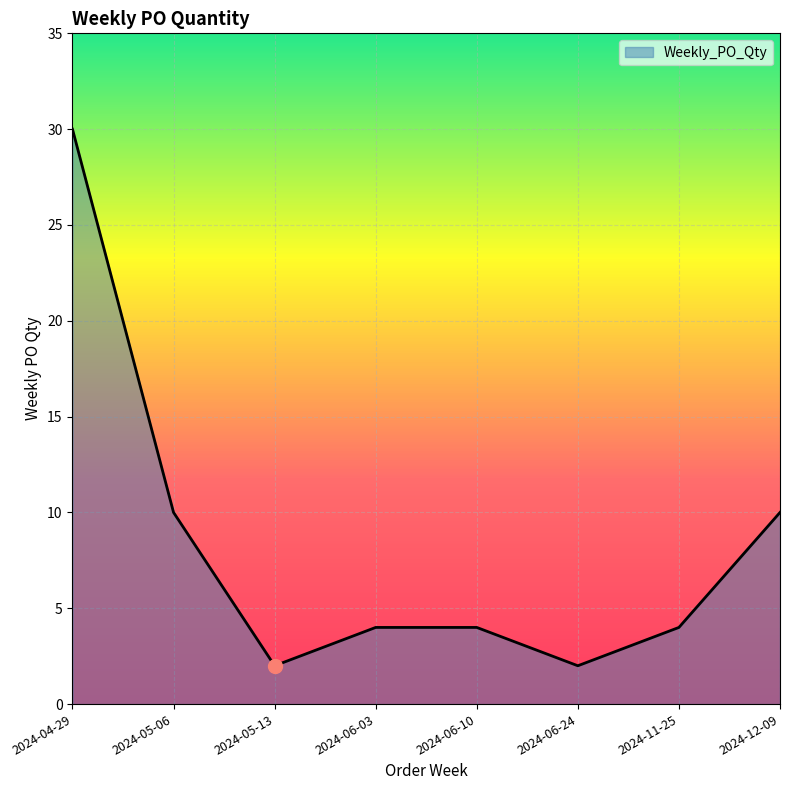

Reading right to left, what are all the values shown in this chart?

2024-12-09=10	2024-11-25=4	2024-06-24=2	2024-06-10=4	2024-06-03=4	2024-05-13=2	2024-05-06=10	2024-04-29=30